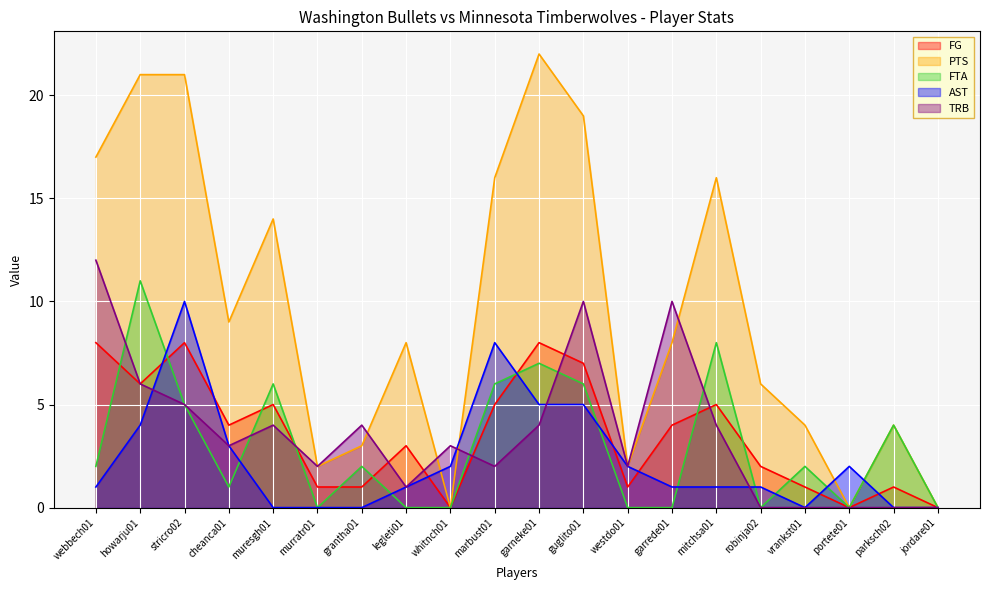

Where does the FG series first go above 4?

webbech01